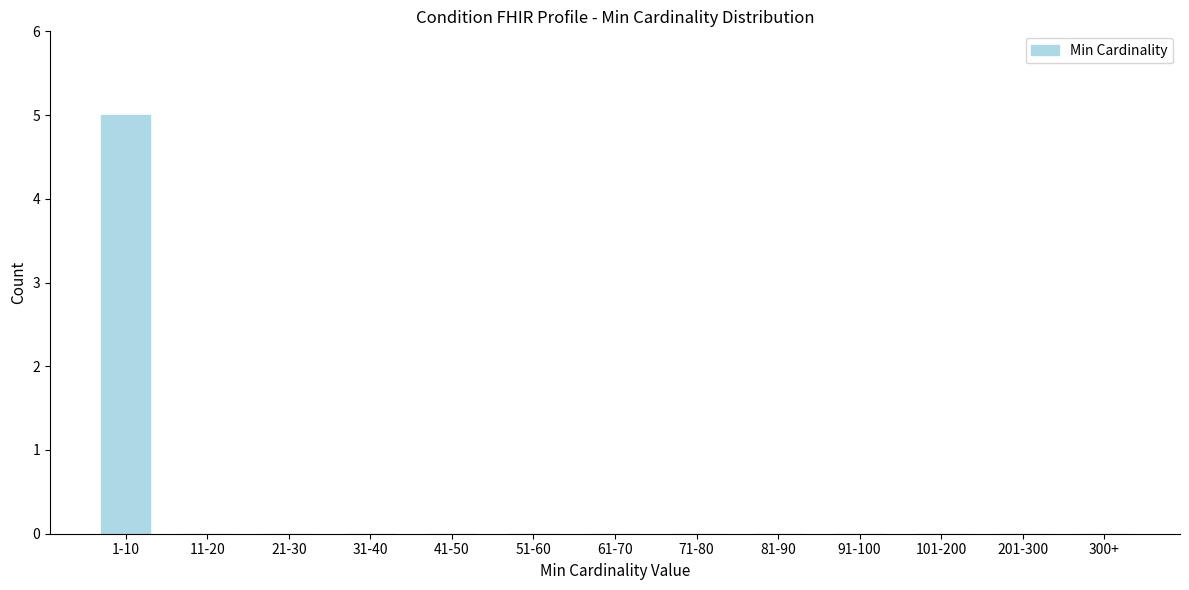

What is the sum of all values?

5